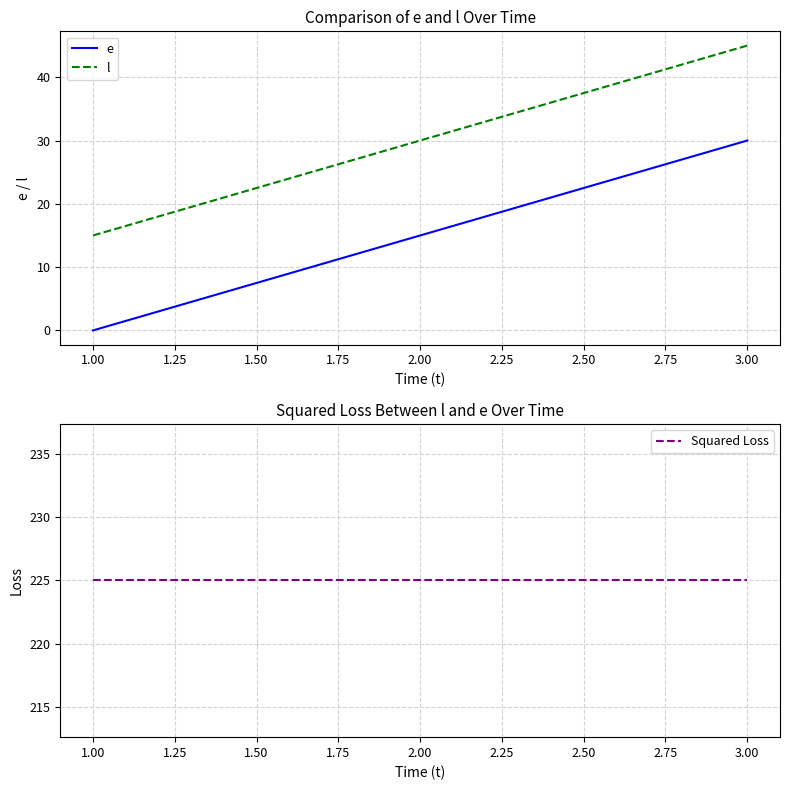

Where is e nearest to the value 15?

2.00